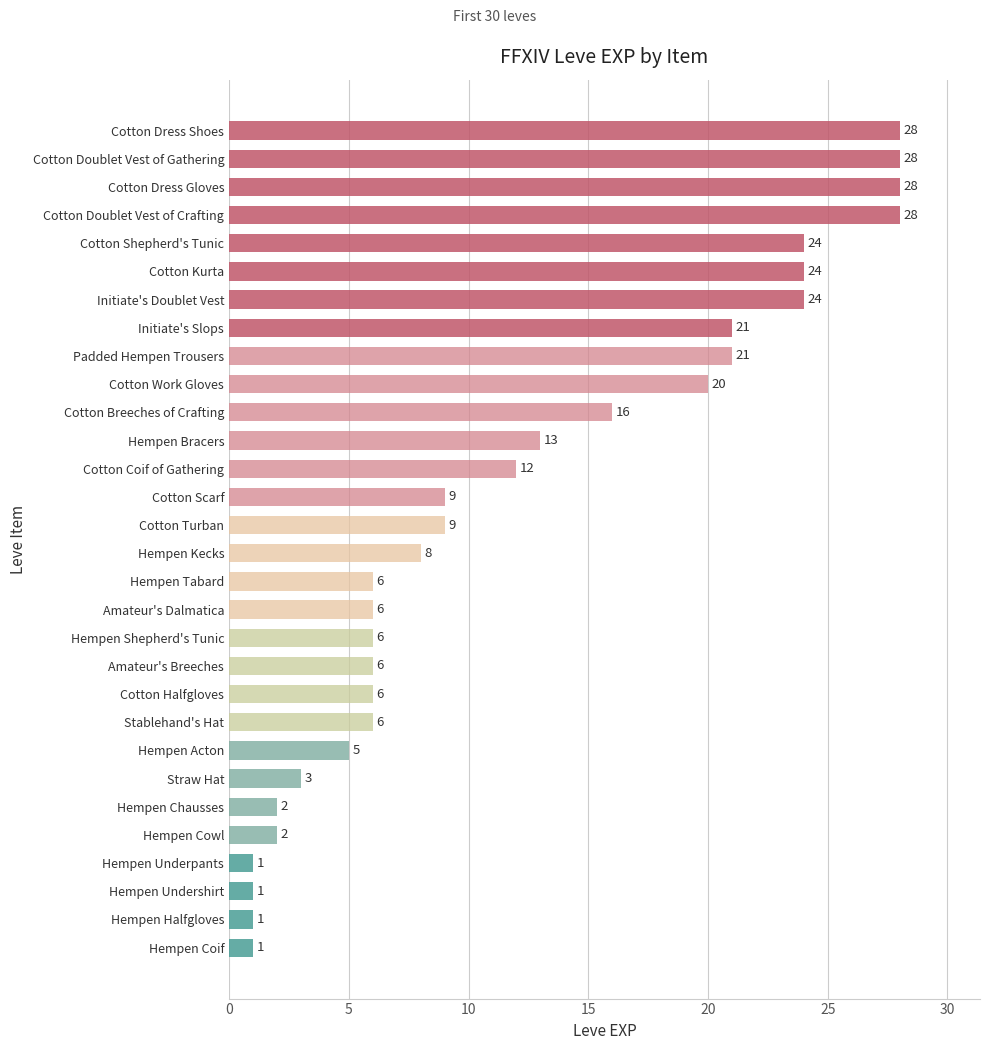

What is the difference between the maximum and minimum values?

27